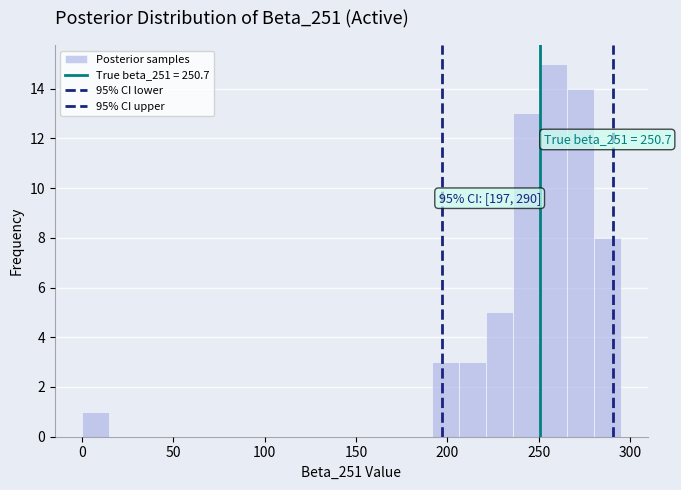

Read against the x-axis, roughly where is the centre of the tallest bar?

260